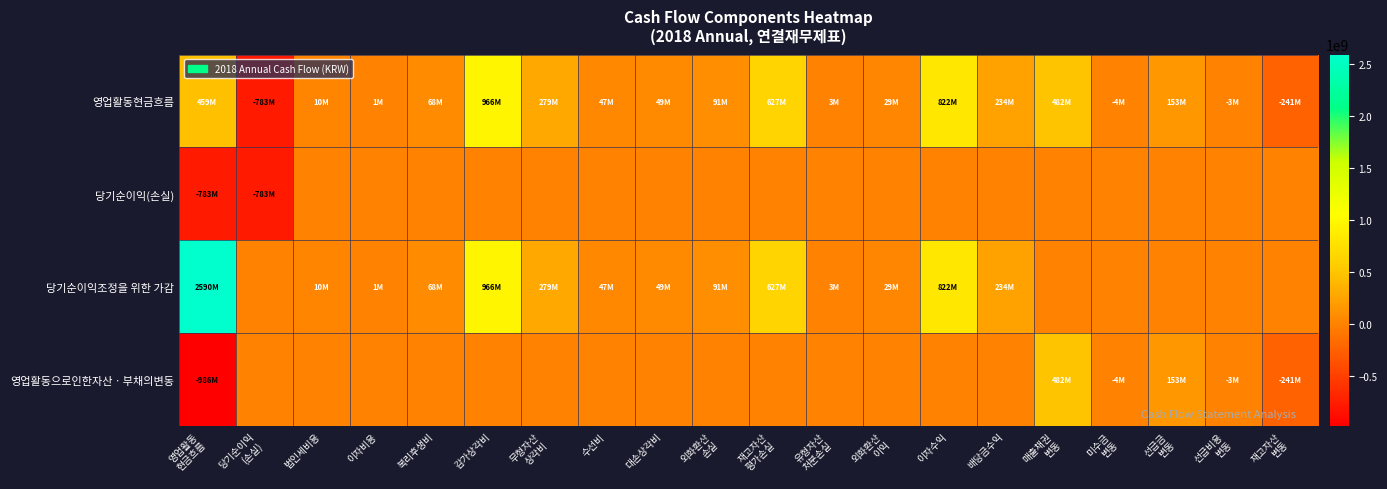

At which category is the sum across all series the highest?

감가상각비